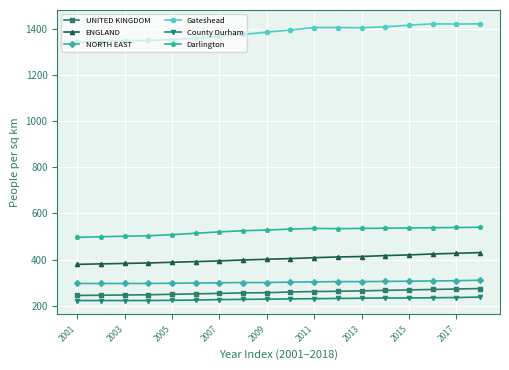

Which series has the largest range (max minus min)?

Gateshead